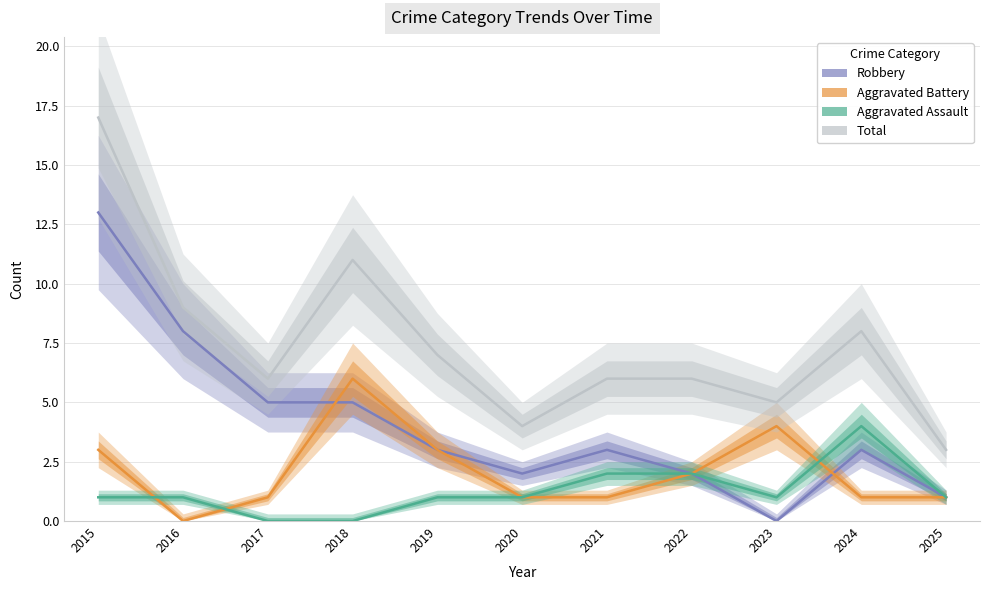

True or false: Aggravated Battery has a value of 1 at 2024.

True